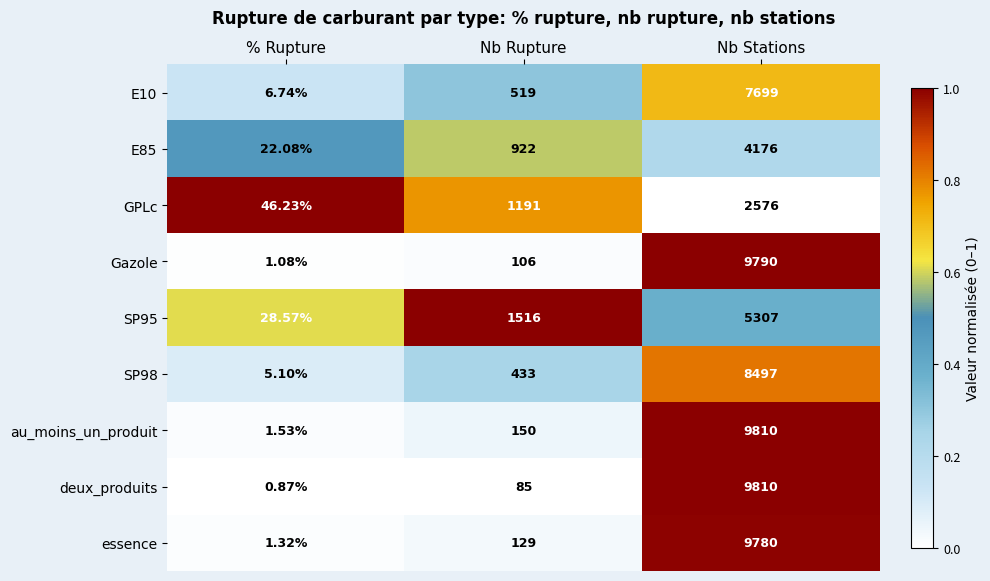

List the labels in order of GPLc value, largest first.

Nb Stations, Nb Rupture, % Rupture